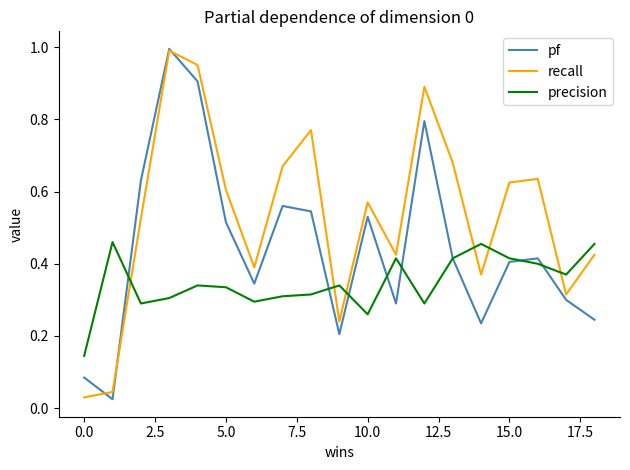

Is this an area chart (filled region under the line)?

No